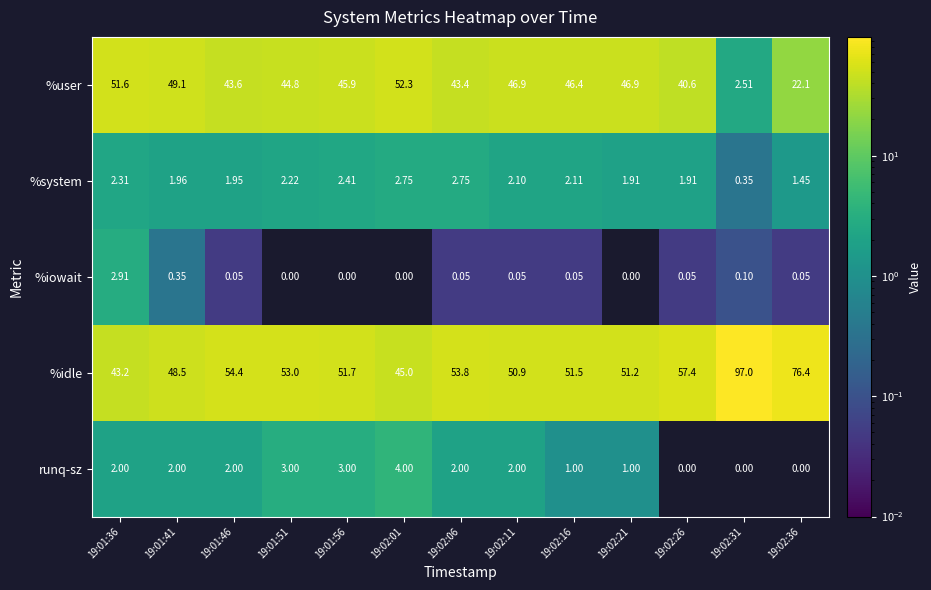

Which series has the largest total across all categories?

%idle